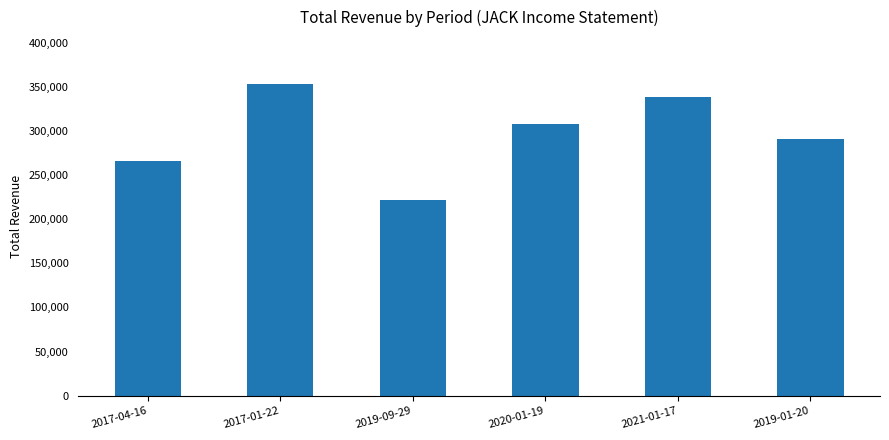

What position from the right is 2019-09-29?

4